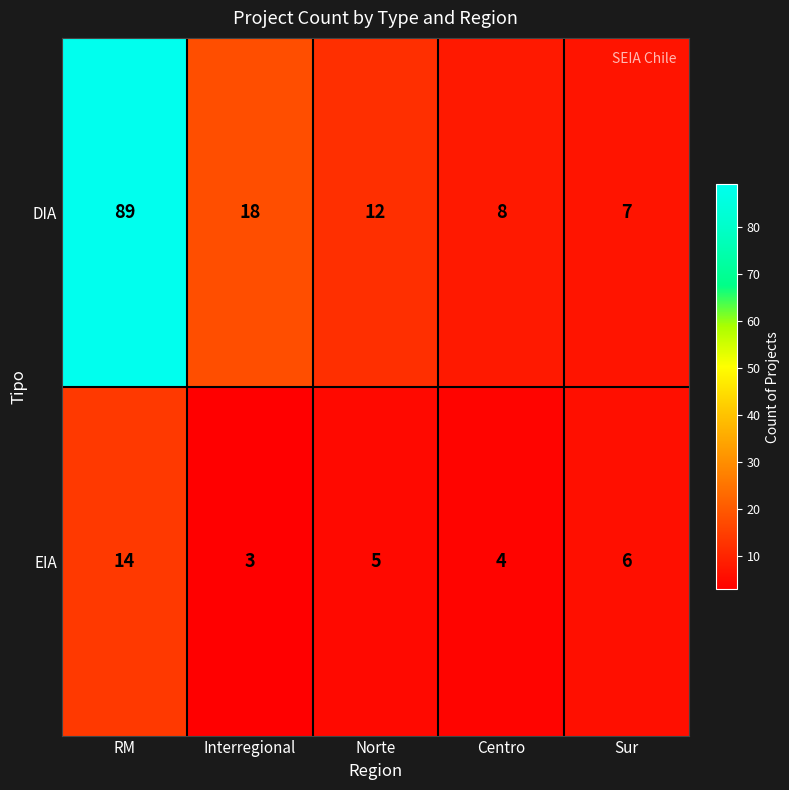

How many values in the EIA series are below 5?

2